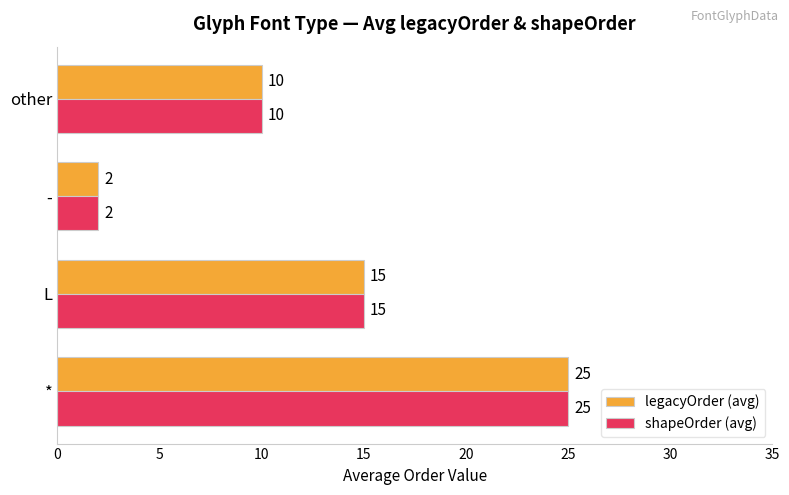

Which category has the highest value in the legacyOrder (avg) series?

*